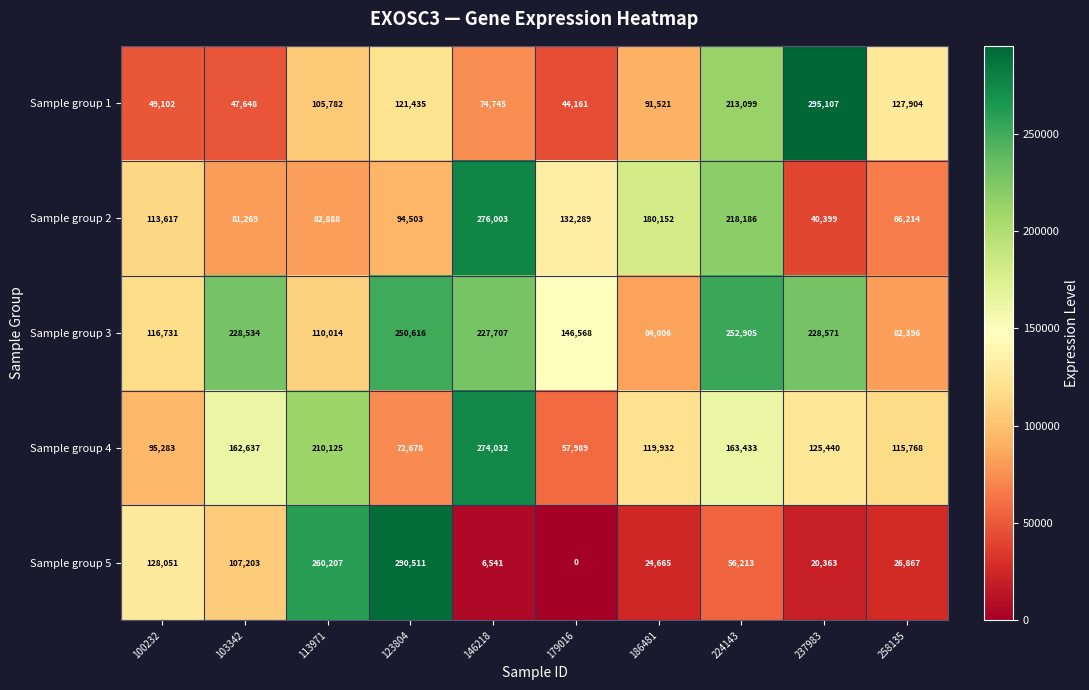

At 146218, list the series in order from largest to smallest.

Sample group 2, Sample group 4, Sample group 3, Sample group 1, Sample group 5